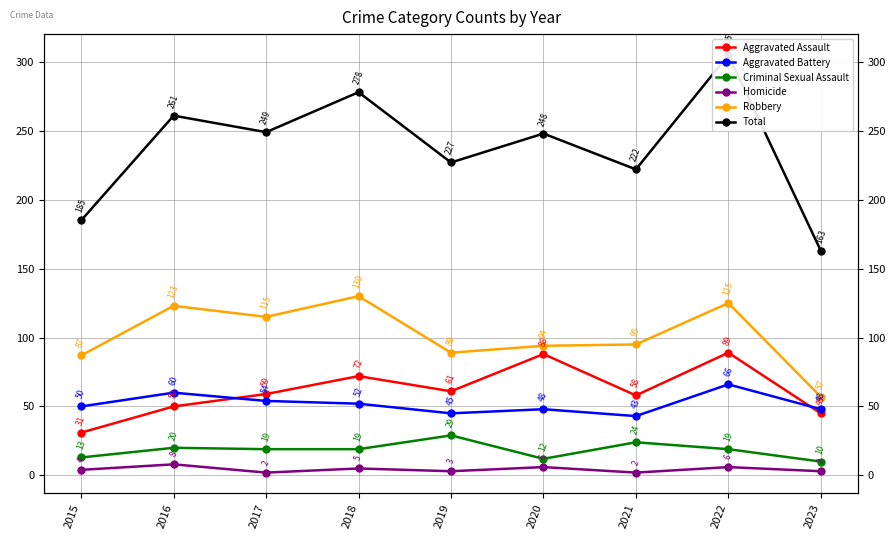

At how many categories does at least one series exceed 93?

9